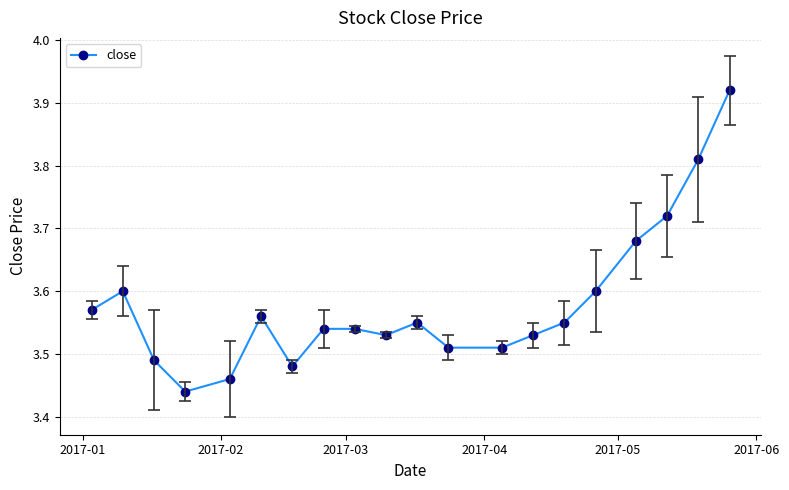

True or false: the data has more than 1 interior local peaks.

True